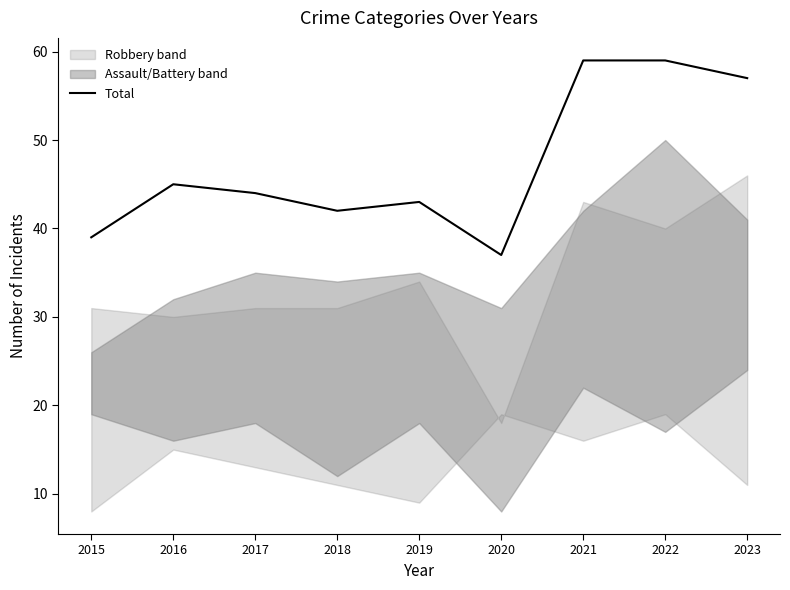

Is it true that the value at 2018 is 74?

False